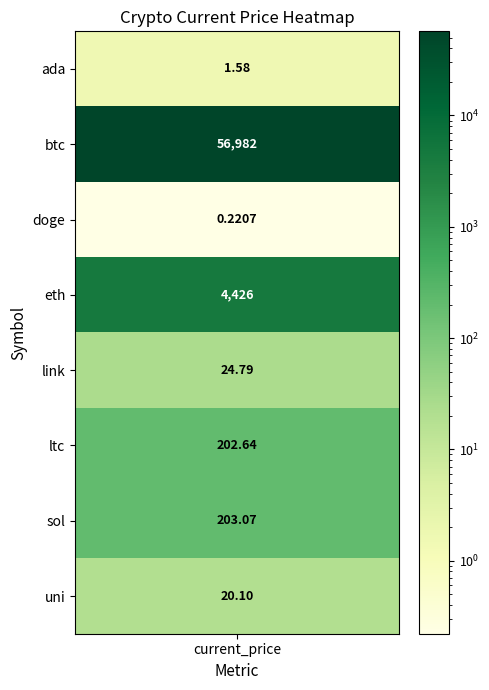

Which has a higher value, btc or sol?

btc